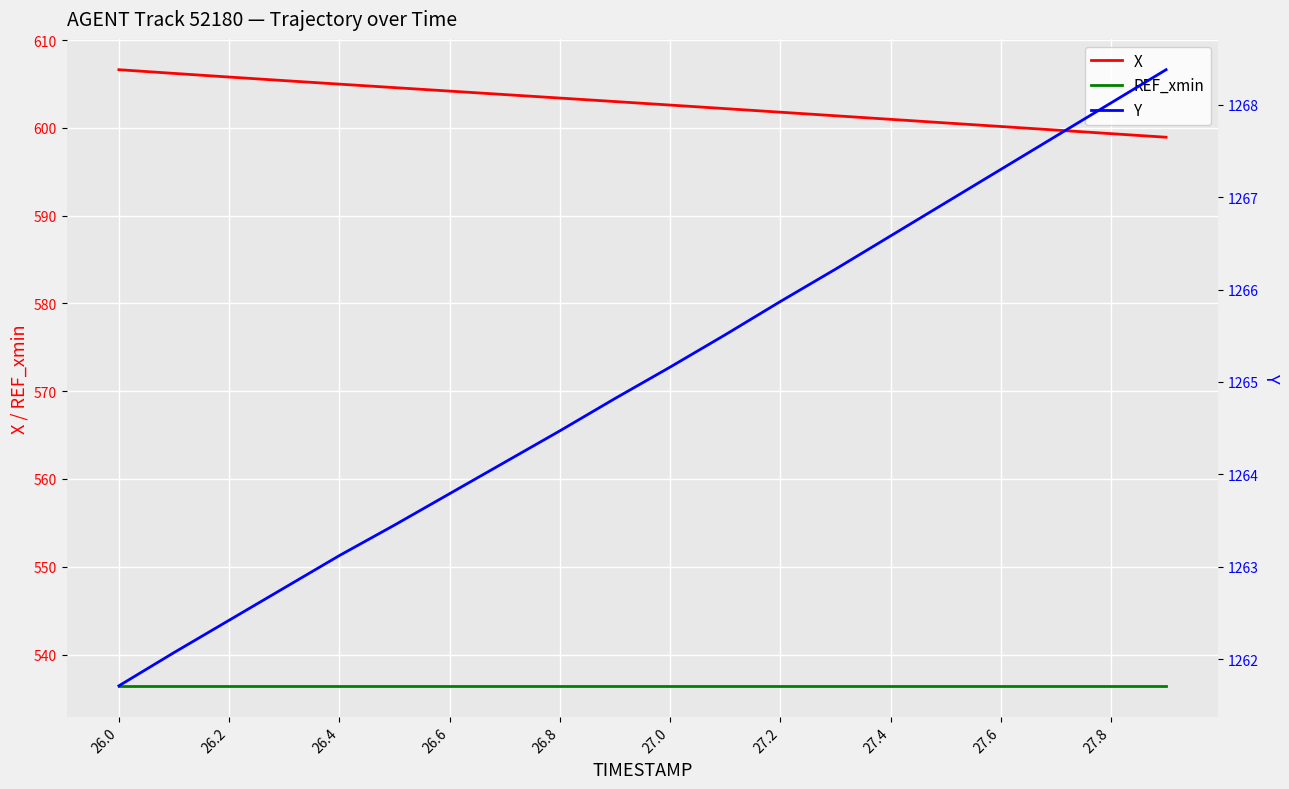

True or false: REF_xmin and X cross at least once.

False